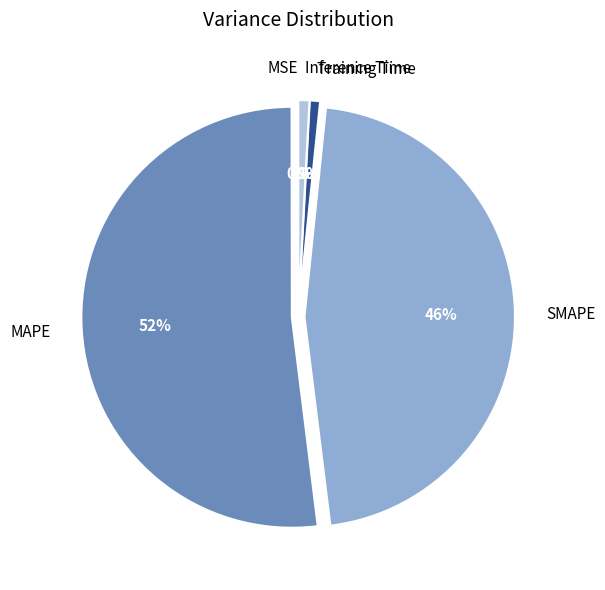

Does any single category account for the majority?

Yes